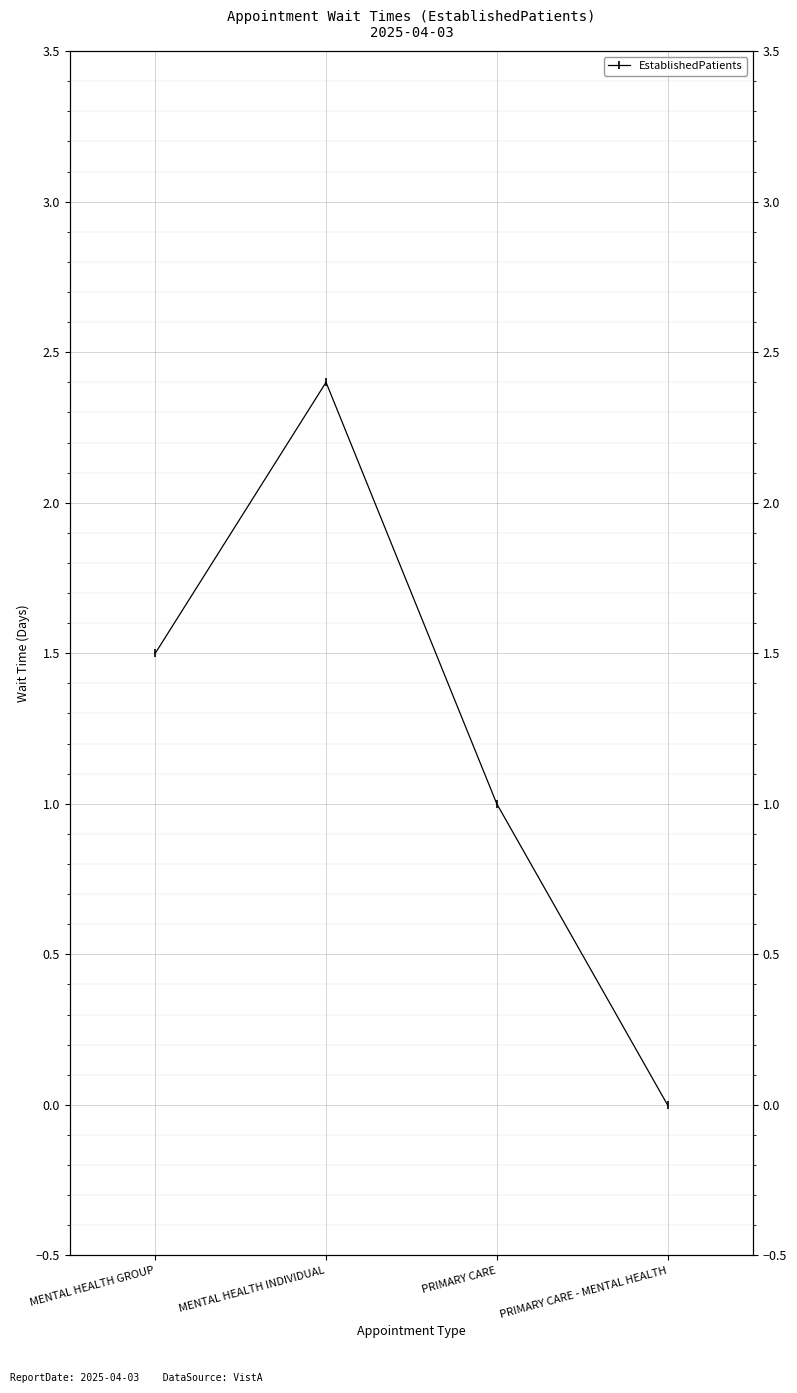

Where is the first local maximum?

MENTAL HEALTH INDIVIDUAL